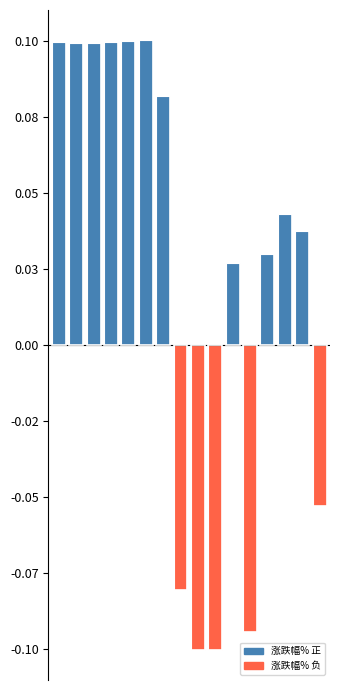

How many values are between 0 and 1?

11